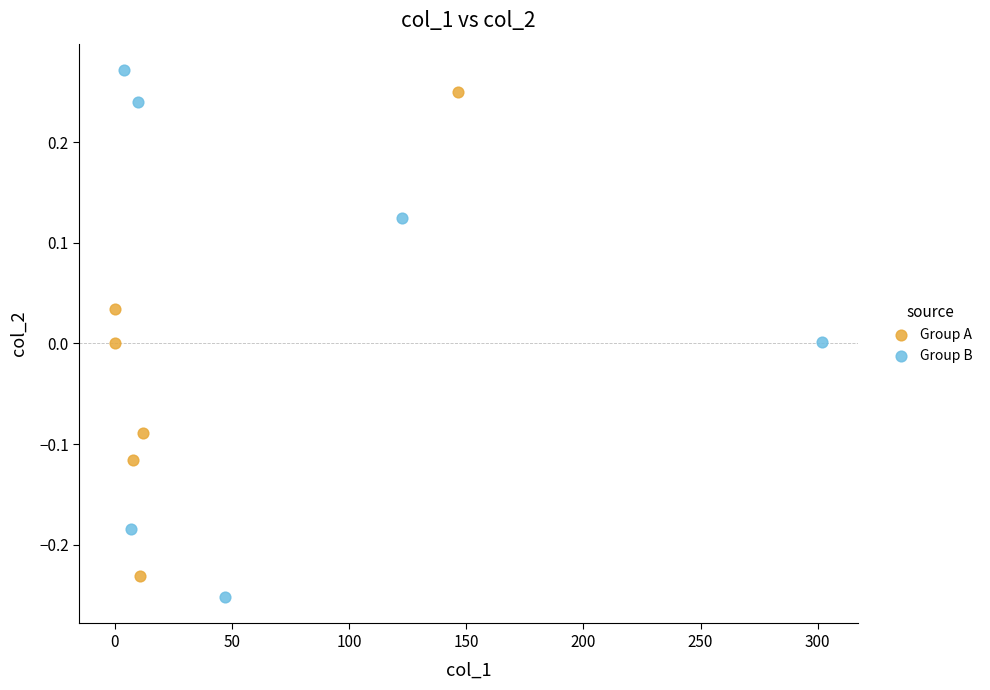

What are all the series names shown in the legend?

Group A, Group B